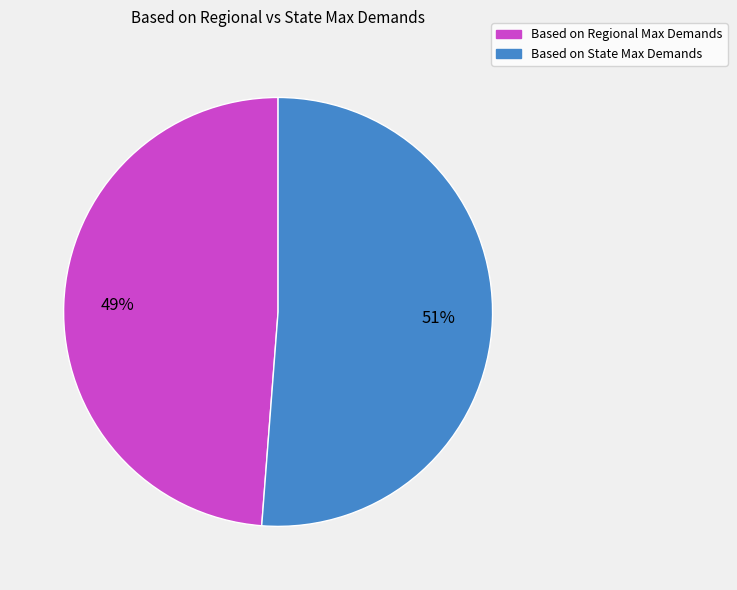

Which category has the smallest portion of the pie?

Based on Regional Max Demands